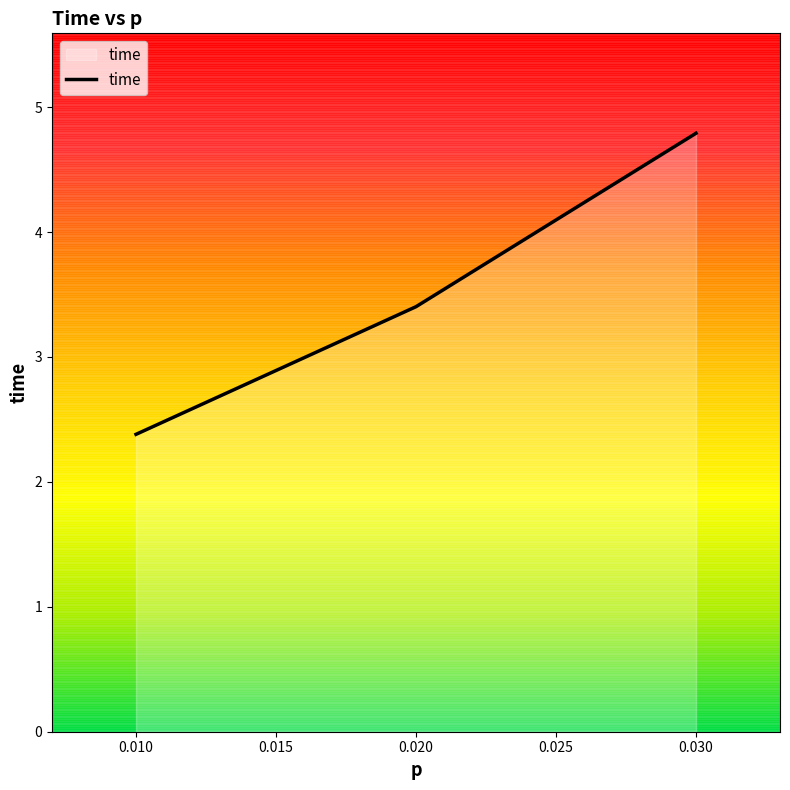

What is the change in value from 0.010 to 0.030?

+2.4